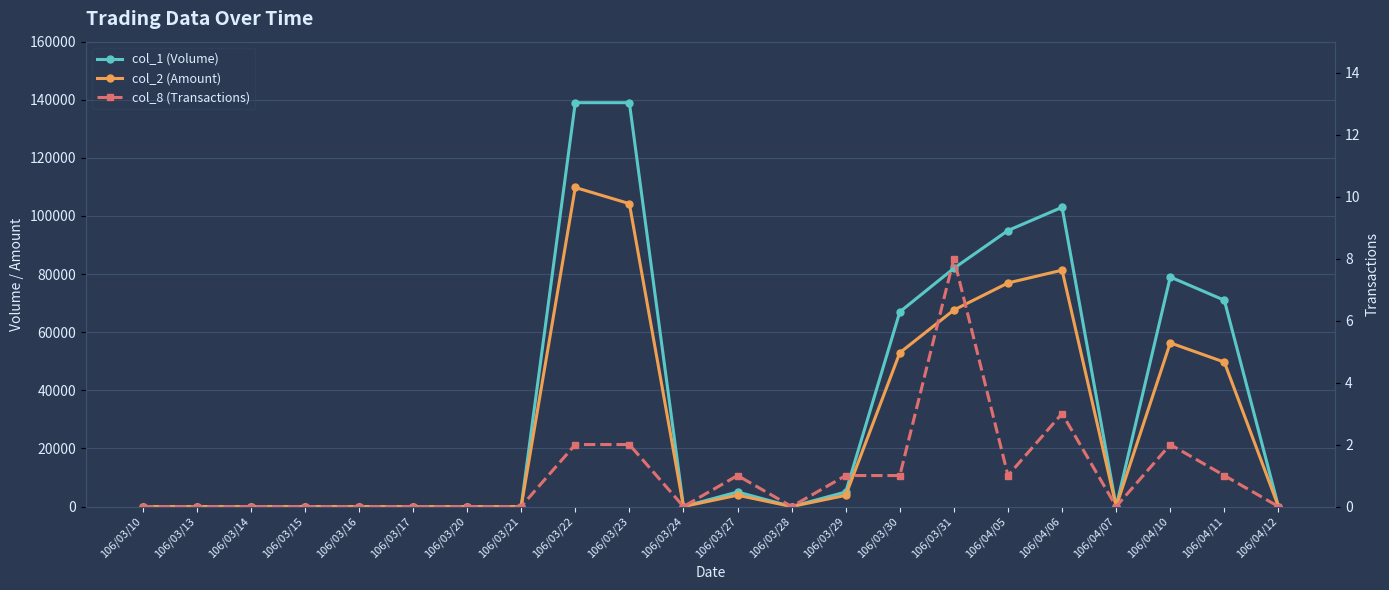

What position from the right is 106/03/16?

18